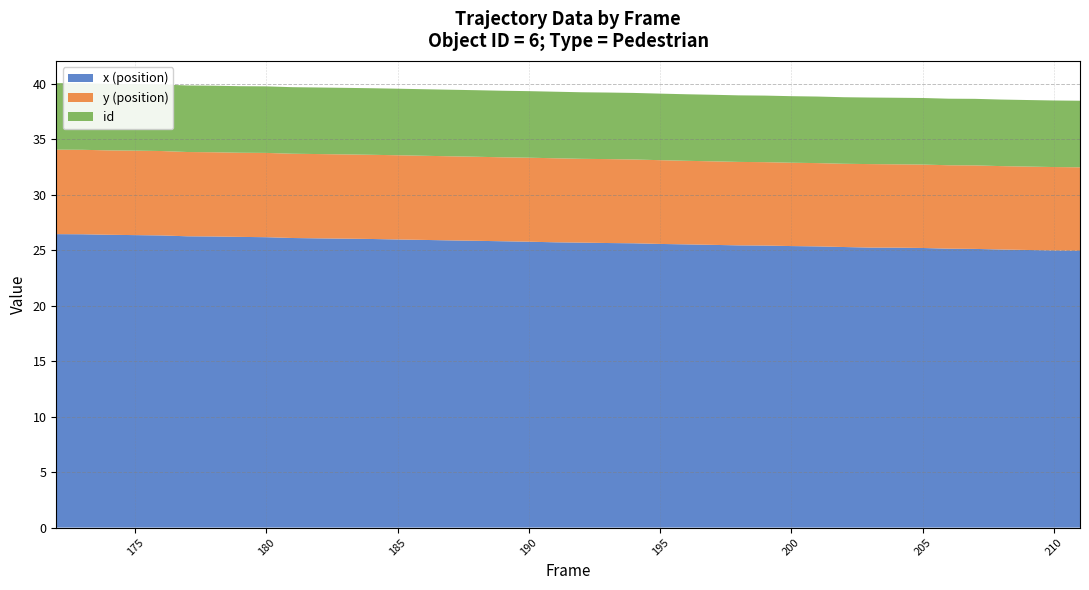

Reading left to right, list all the values displayed in this chart.

x (position): 172=26.5	173=26.4	174=26.4	175=26.4	176=26.3	177=26.3	178=26.2	179=26.2	180=26.2	181=26.1	182=26.1	183=26.0	184=26.0	185=26.0	186=25.9	187=25.9	188=25.9	189=25.8	190=25.8	191=25.7	192=25.7	193=25.7	194=25.6	195=25.6	196=25.5	197=25.5	198=25.4	199=25.4	200=25.4	201=25.3	202=25.3	203=25.2	204=25.2	205=25.2	206=25.1	207=25.1	208=25.1	209=25.0	210=25.0	211=24.9
y (position): 172=7.6	173=7.6	174=7.6	175=7.6	176=7.6	177=7.6	178=7.6	179=7.6	180=7.6	181=7.6	182=7.6	183=7.6	184=7.6	185=7.6	186=7.6	187=7.6	188=7.6	189=7.6	190=7.6	191=7.6	192=7.6	193=7.6	194=7.6	195=7.6	196=7.5	197=7.5	198=7.5	199=7.5	200=7.5	201=7.5	202=7.5	203=7.5	204=7.5	205=7.5	206=7.5	207=7.5	208=7.5	209=7.5	210=7.5	211=7.5
id: 172=6.0	173=6.0	174=6.0	175=6.0	176=6.0	177=6.0	178=6.0	179=6.0	180=6.0	181=6.0	182=6.0	183=6.0	184=6.0	185=6.0	186=6.0	187=6.0	188=6.0	189=6.0	190=6.0	191=6.0	192=6.0	193=6.0	194=6.0	195=6.0	196=6.0	197=6.0	198=6.0	199=6.0	200=6.0	201=6.0	202=6.0	203=6.0	204=6.0	205=6.0	206=6.0	207=6.0	208=6.0	209=6.0	210=6.0	211=6.0